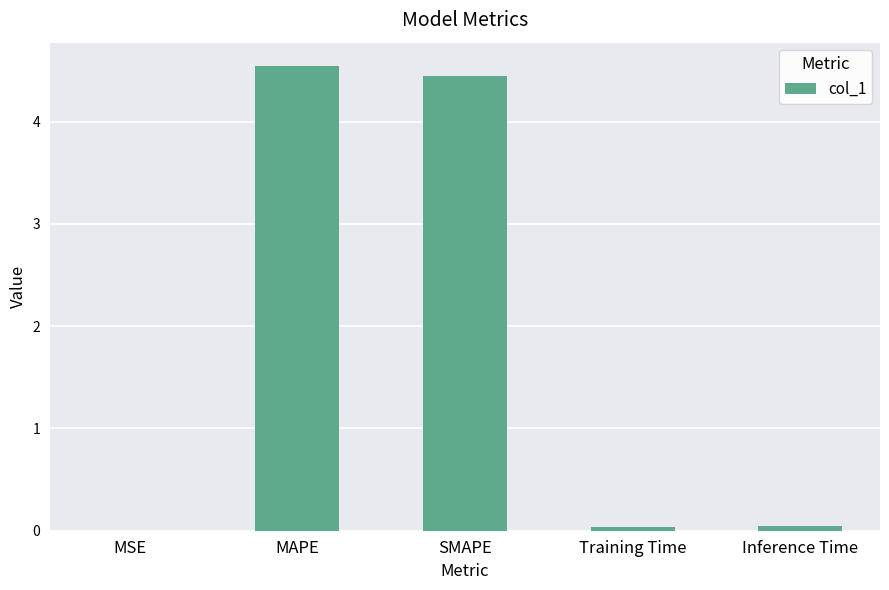

Read the value at SMAPE.

4.4